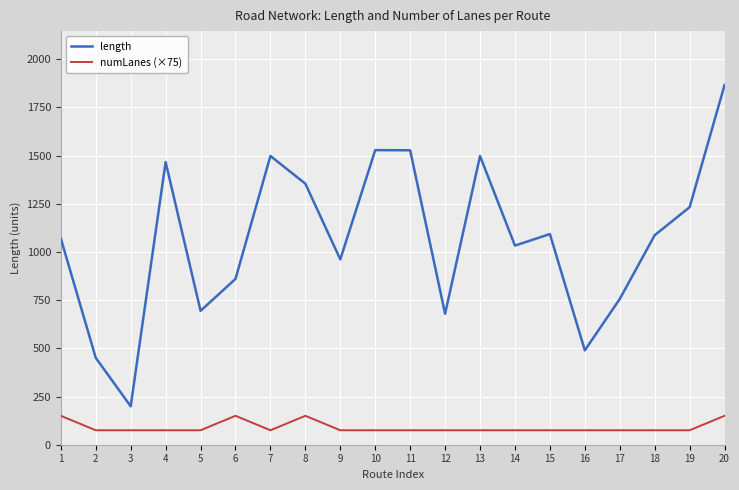

What are all the series names shown in the legend?

length, numLanes (×75)